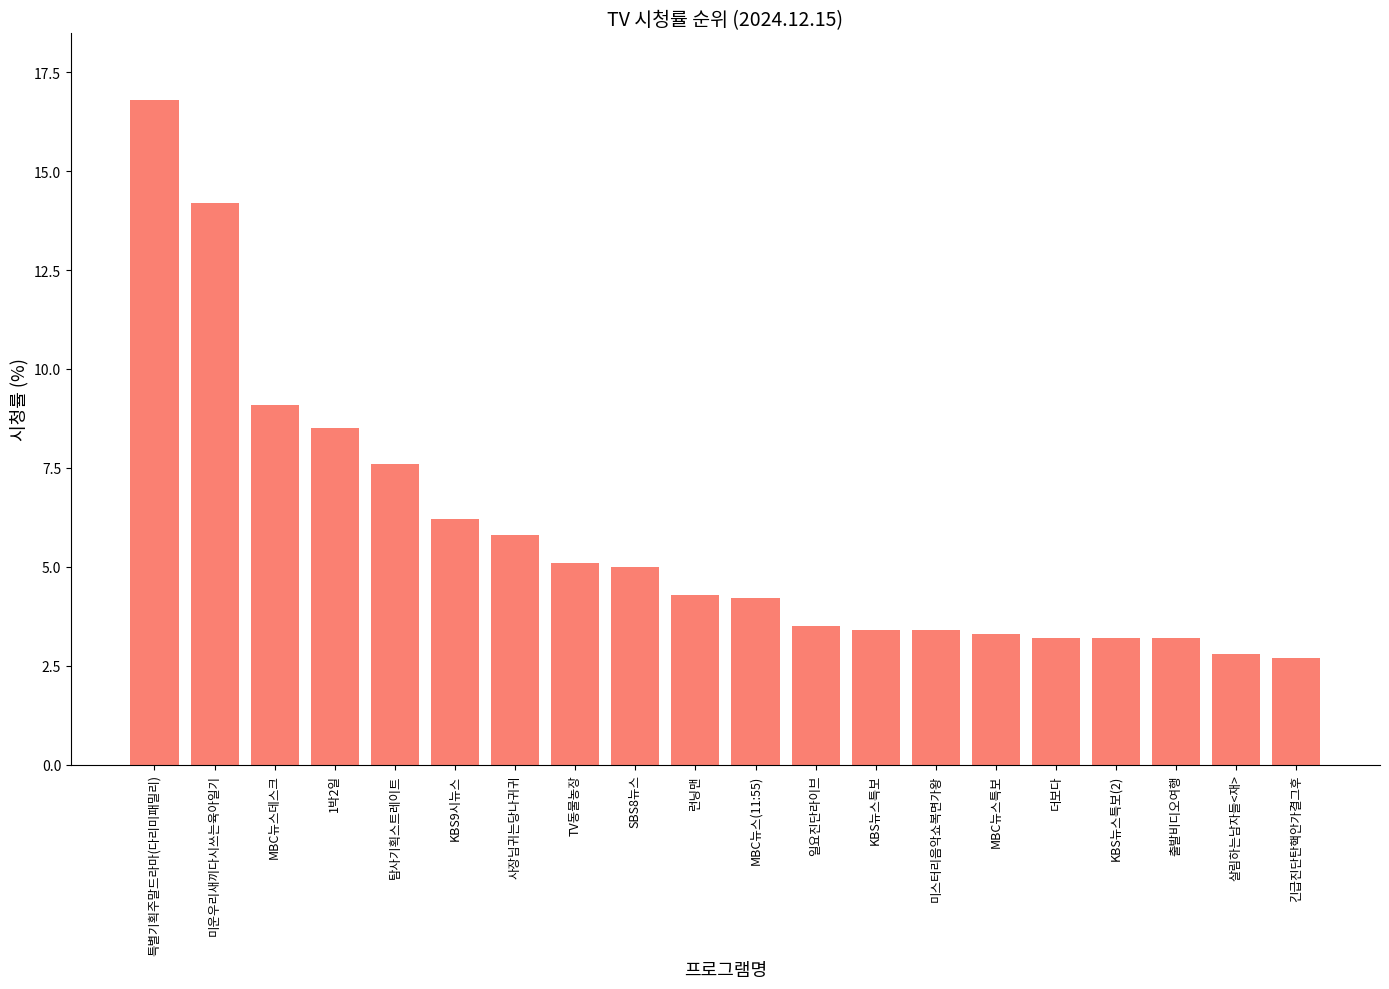

What is the label of the 7th bar from the right?

미스터리음악쇼복면가왕